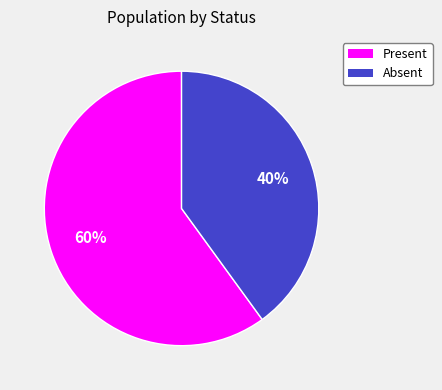

Which slice represents more than half of the pie?

Present